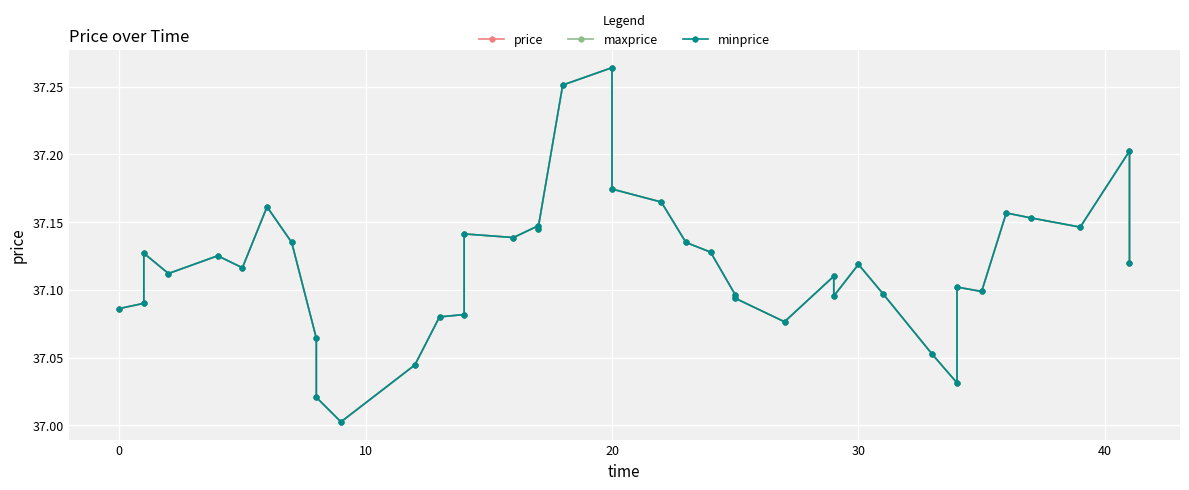

Rank the series by their maximum value, from lowest to highest.

price, maxprice, minprice